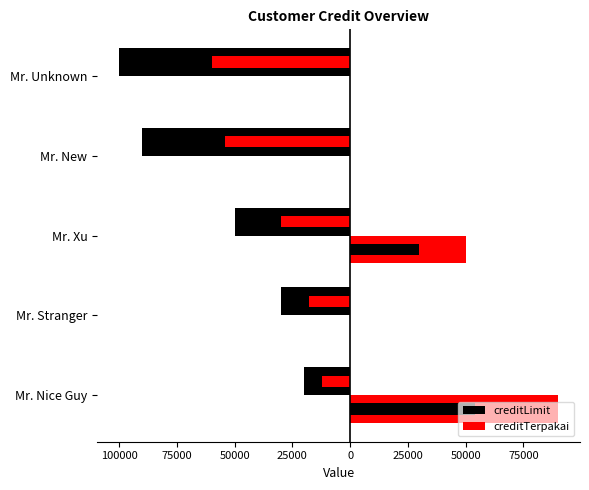

What is the value of the creditLimit bar at the 5th from the left?

-99999